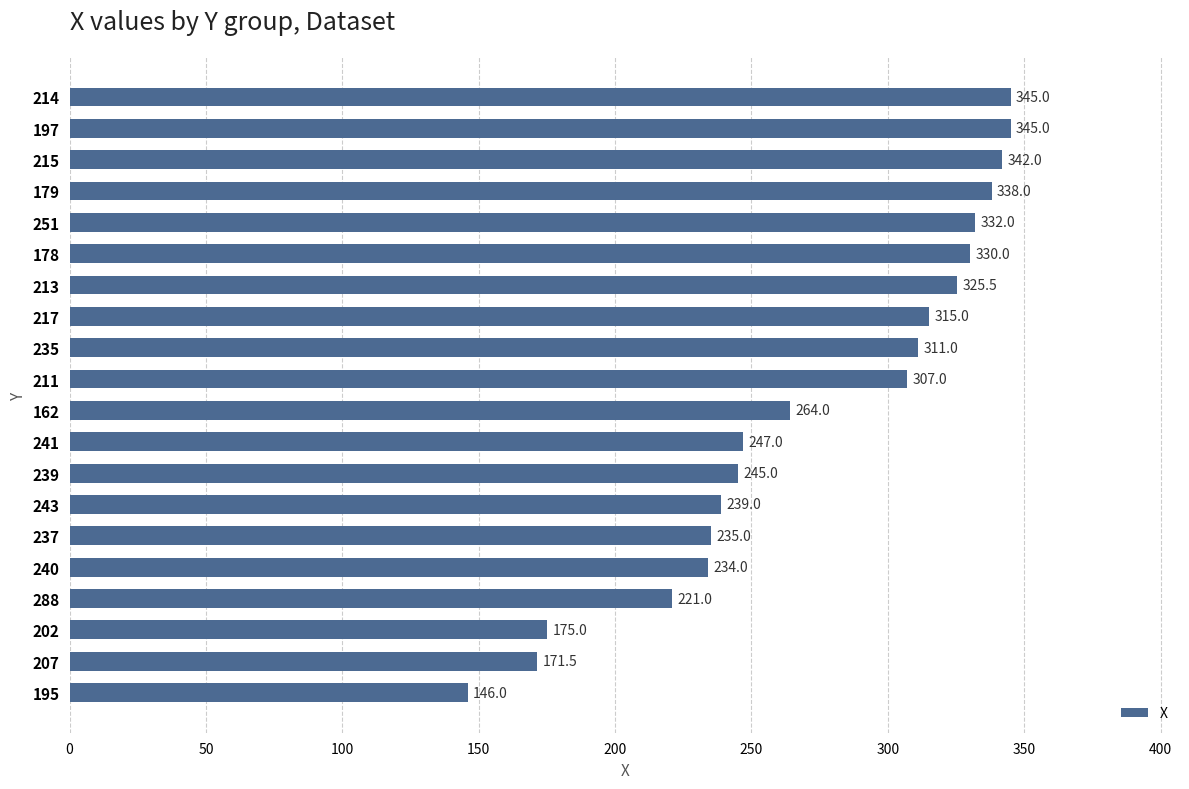

Which has a higher value, 239 or 178?

178